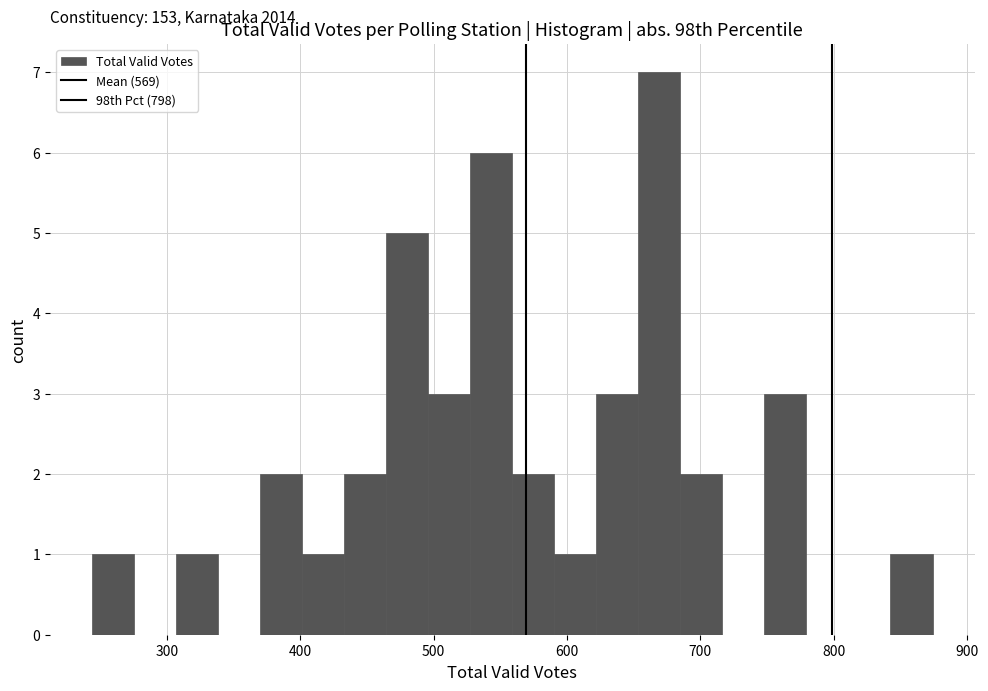

Around what value on the x-axis is the tallest bar? Give the approximate position of its centre, as read against the axis.

670